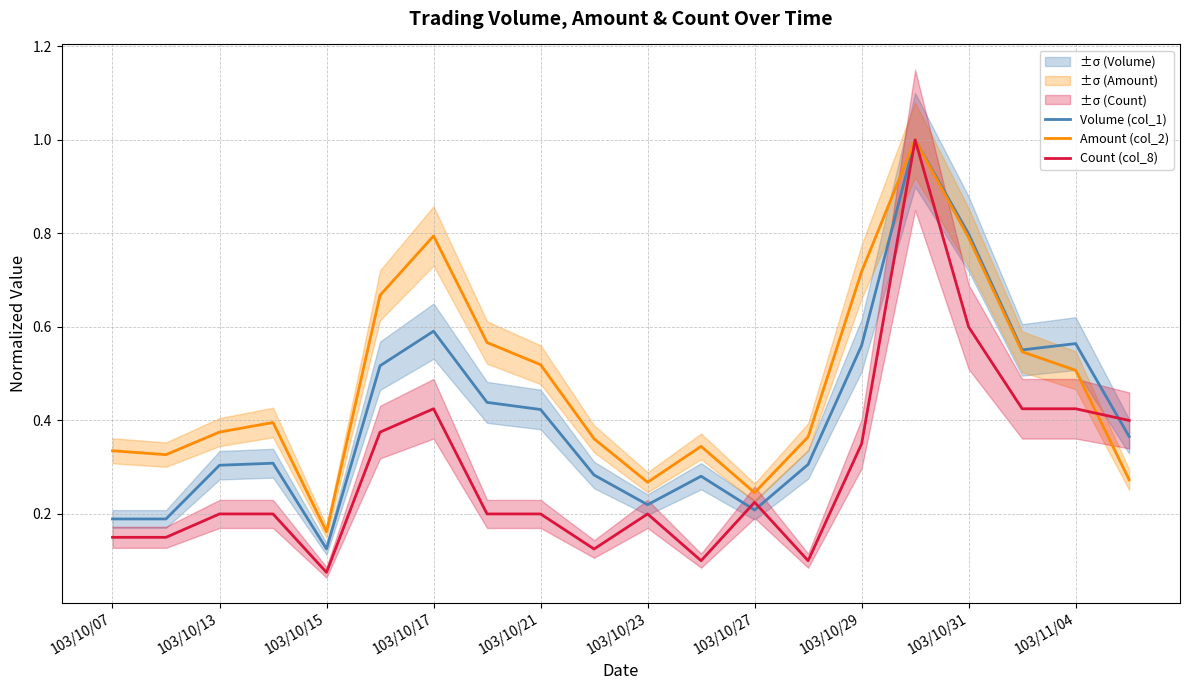

Which category has the lowest value in the Count (col_8) series?

103/10/15